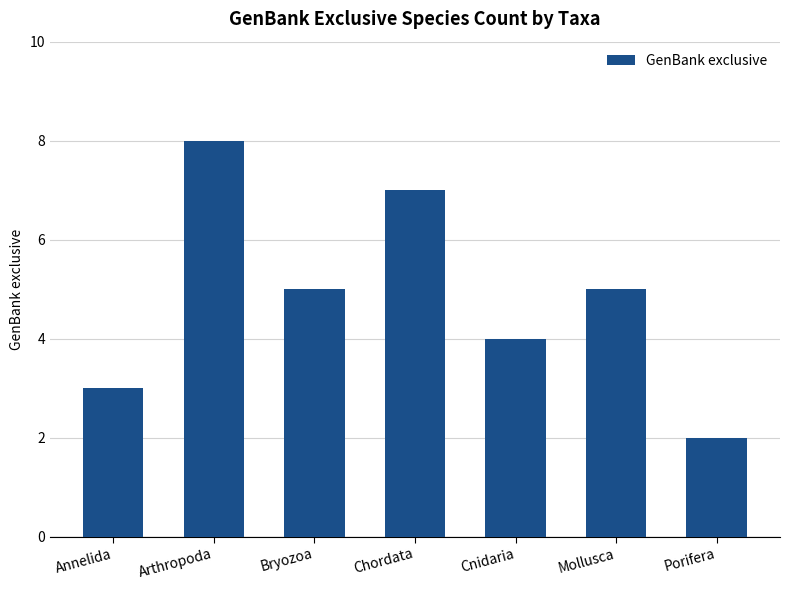

How many values are below 5?

3